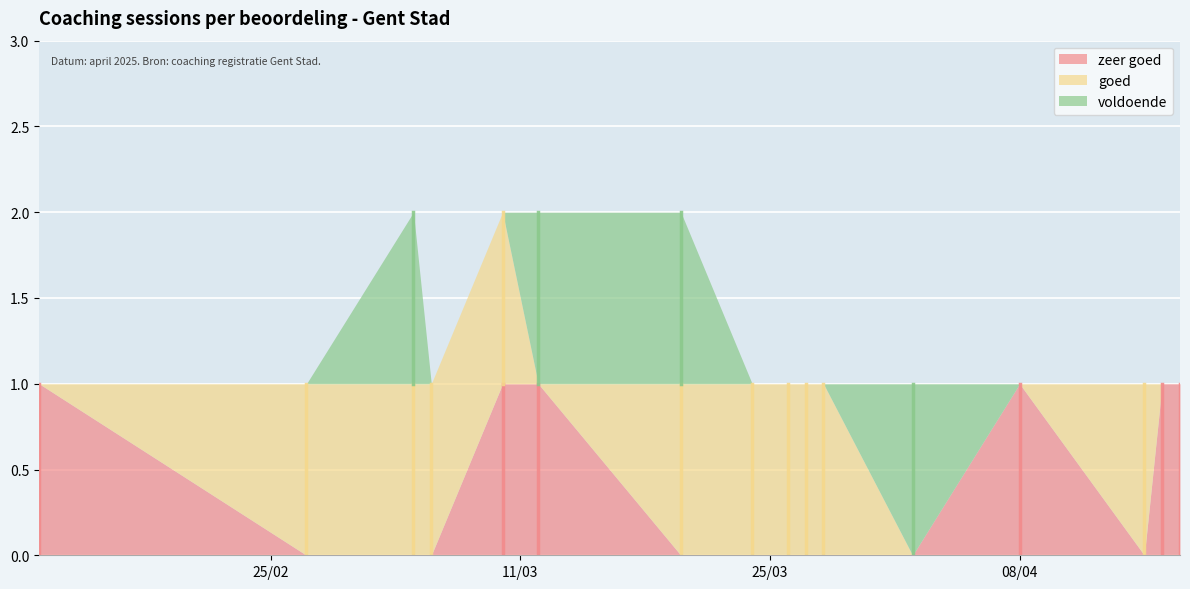

After their last crossing, which series has the higher values: goed or zeer goed?

zeer goed